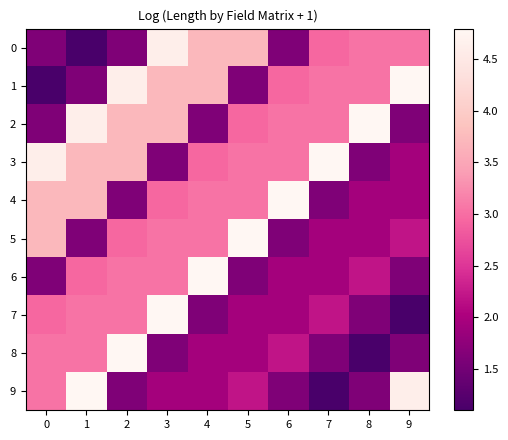

Reading left to right, what are all the values shown in this chart?

0: 0=1.6	1=1.1	2=1.6	3=4.6	4=3.7	5=3.7	6=1.6	7=2.9	8=3.0	9=3.0
1: 0=1.1	1=1.6	2=4.6	3=3.7	4=3.7	5=1.6	6=2.9	7=3.0	8=3.0	9=4.8
2: 0=1.6	1=4.6	2=3.7	3=3.7	4=1.6	5=2.9	6=3.0	7=3.0	8=4.8	9=1.6
3: 0=4.6	1=3.7	2=3.7	3=1.6	4=2.9	5=3.0	6=3.0	7=4.8	8=1.6	9=1.9
4: 0=3.7	1=3.7	2=1.6	3=2.9	4=3.0	5=3.0	6=4.8	7=1.6	8=1.9	9=1.9
5: 0=3.7	1=1.6	2=2.9	3=3.0	4=3.0	5=4.8	6=1.6	7=1.9	8=1.9	9=2.2
6: 0=1.6	1=2.9	2=3.0	3=3.0	4=4.8	5=1.6	6=1.9	7=1.9	8=2.2	9=1.6
7: 0=2.9	1=3.0	2=3.0	3=4.8	4=1.6	5=1.9	6=1.9	7=2.2	8=1.6	9=1.1
8: 0=3.0	1=3.0	2=4.8	3=1.6	4=1.9	5=1.9	6=2.2	7=1.6	8=1.1	9=1.6
9: 0=3.0	1=4.8	2=1.6	3=1.9	4=1.9	5=2.2	6=1.6	7=1.1	8=1.6	9=4.6